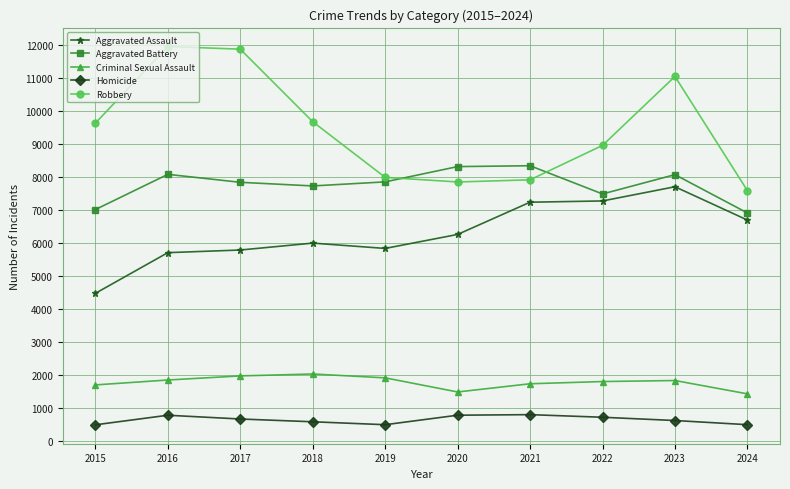

What are all the series names shown in the legend?

Aggravated Assault, Aggravated Battery, Criminal Sexual Assault, Homicide, Robbery